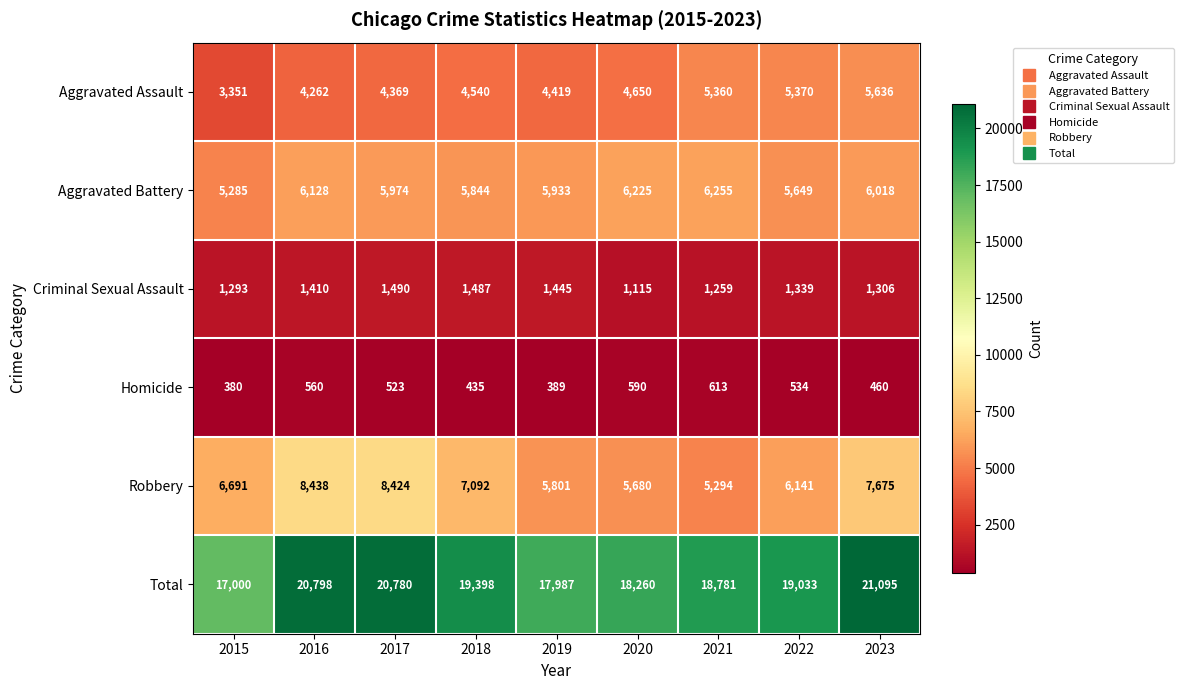

Which series has the widest spread of values?

Total